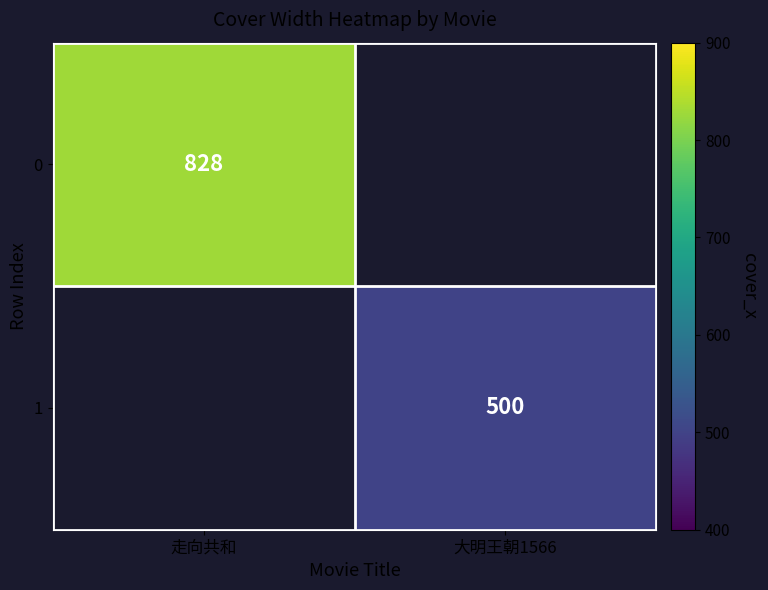

The 0 series shows 235 at 走向共和. True or false?

False